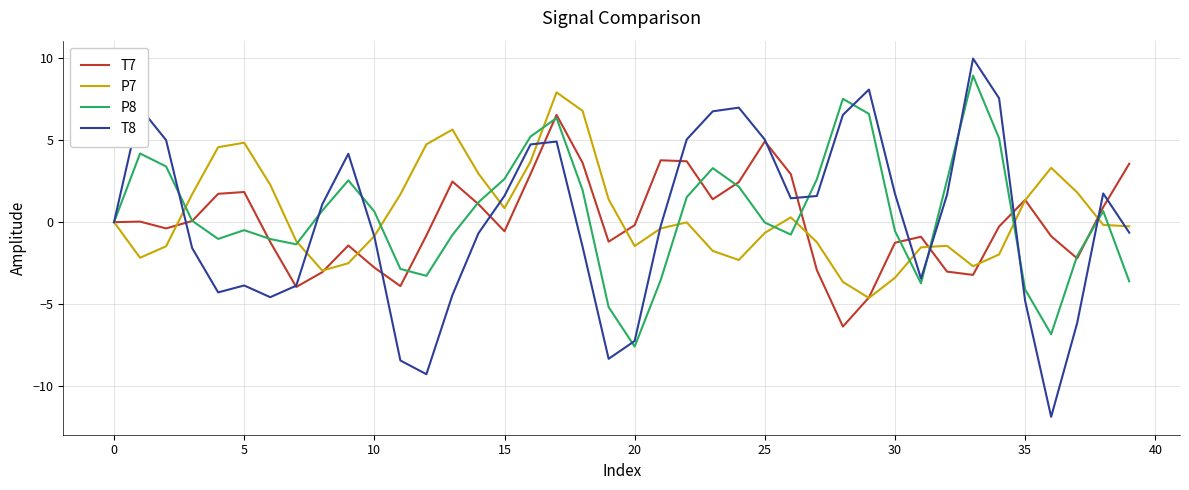

What is the greatest value displayed?

10.0